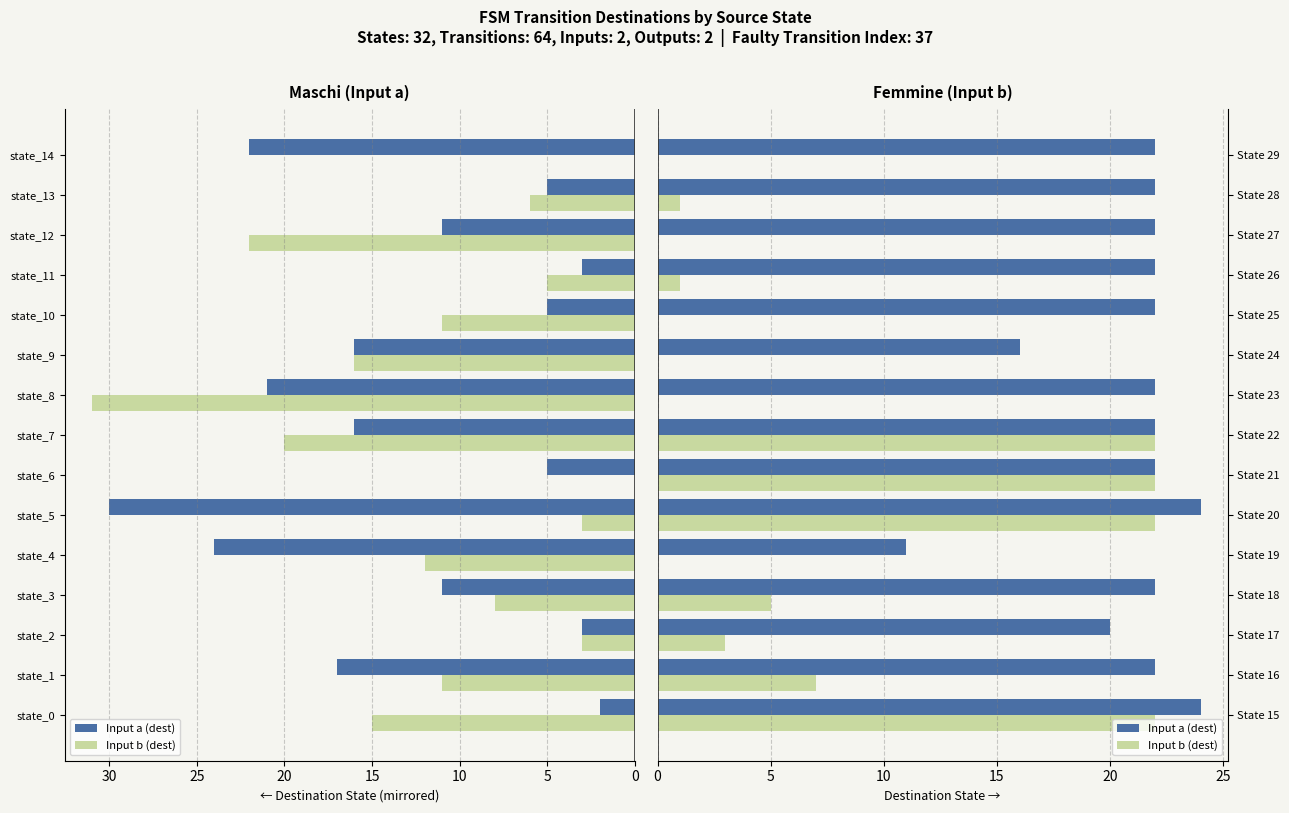

Is it true that Input b (dest) equals 15 at State 29?

False